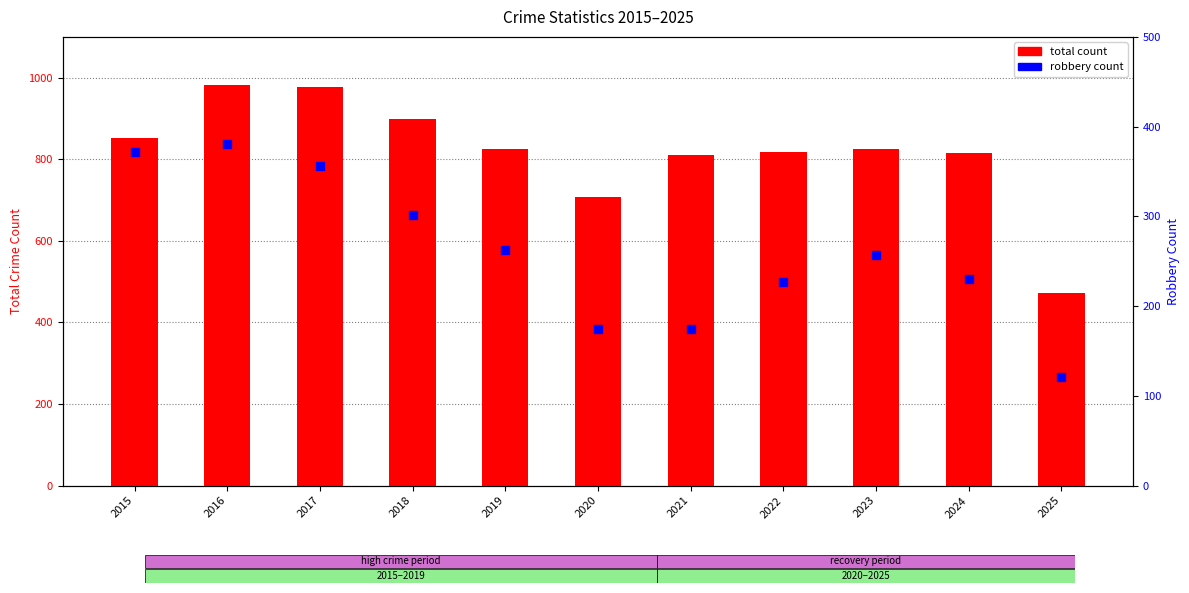

Which series contains the highest Y value?

total count